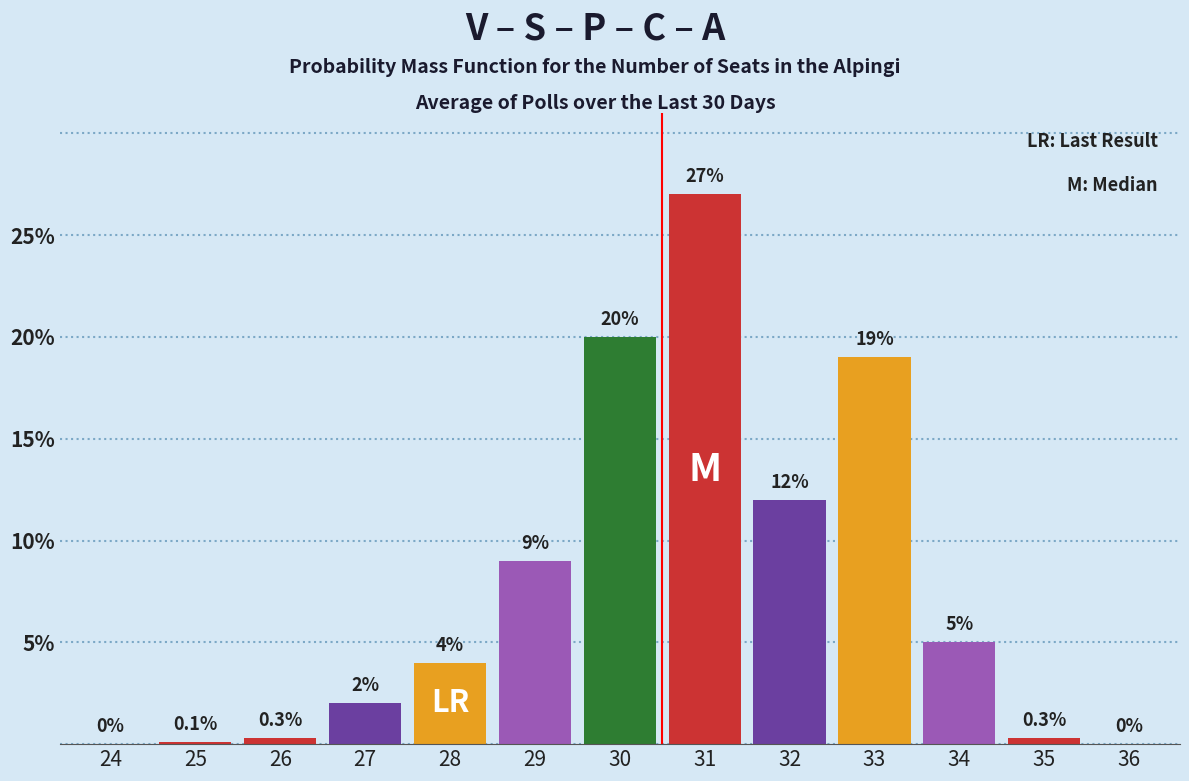

Reading left to right, transcribe all the data shown in this chart.

24=0.0	25=0.1	26=0.3	27=2.0	28=4.0	29=9.0	30=20.0	31=27.0	32=12.0	33=19.0	34=5.0	35=0.3	36=0.0